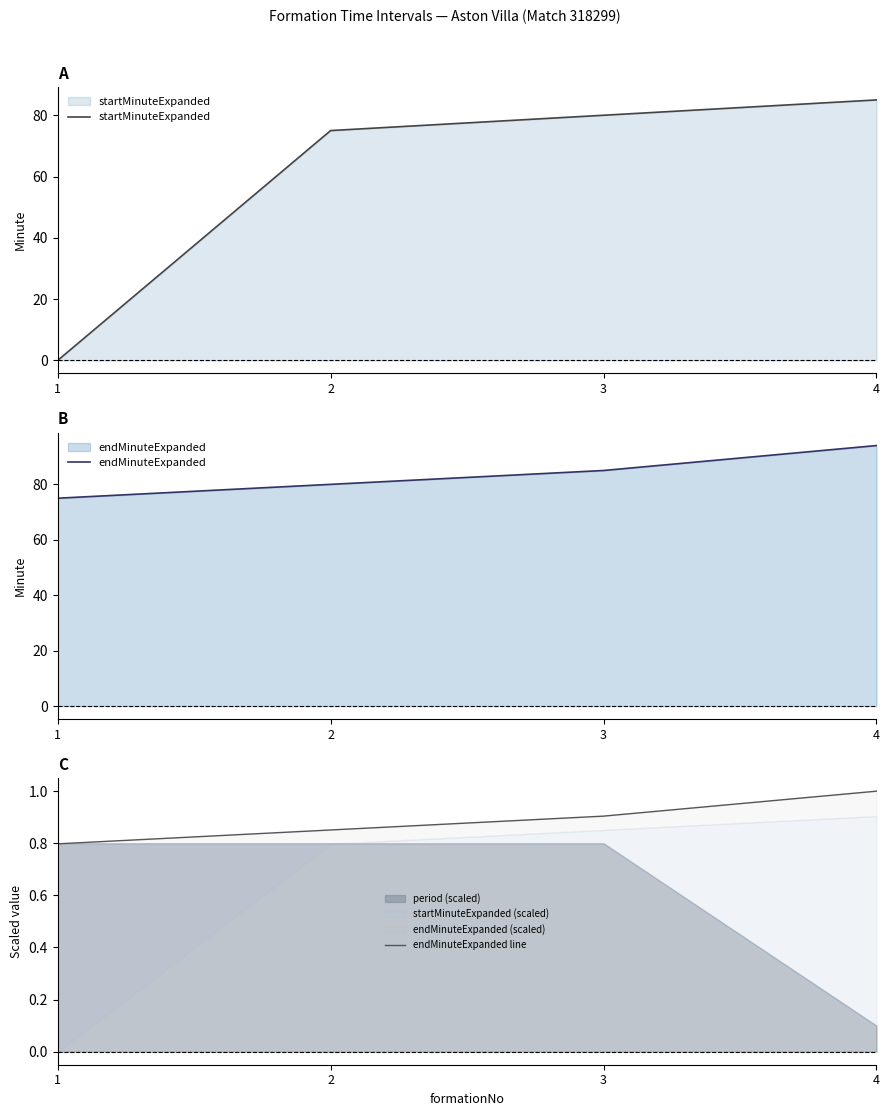

Which category has the highest value in the endMinuteExpanded series?

4